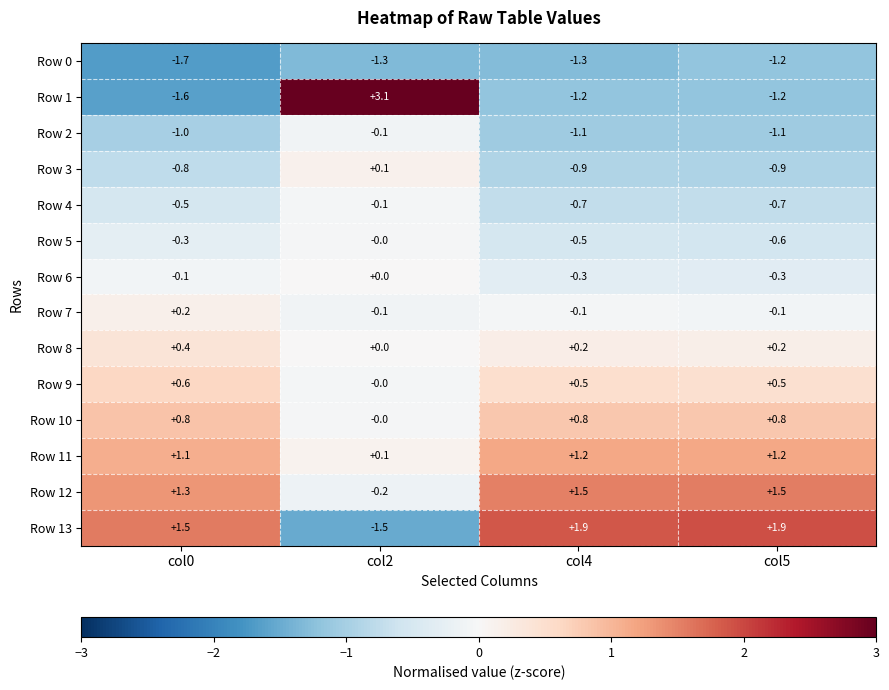

Which series has the largest total across all categories?

Row 12